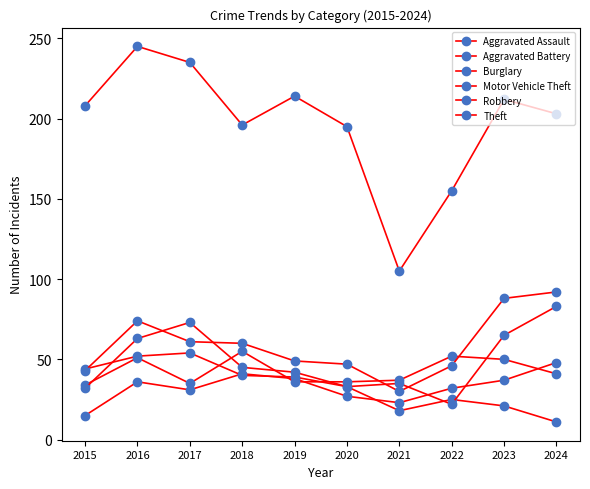

How many data points in Theft are less than 208?

5